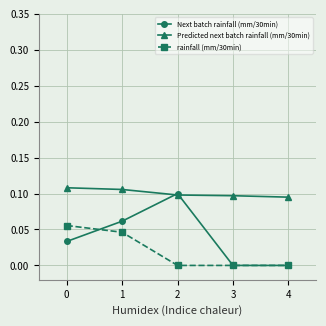

Is this an area chart (filled region under the line)?

No